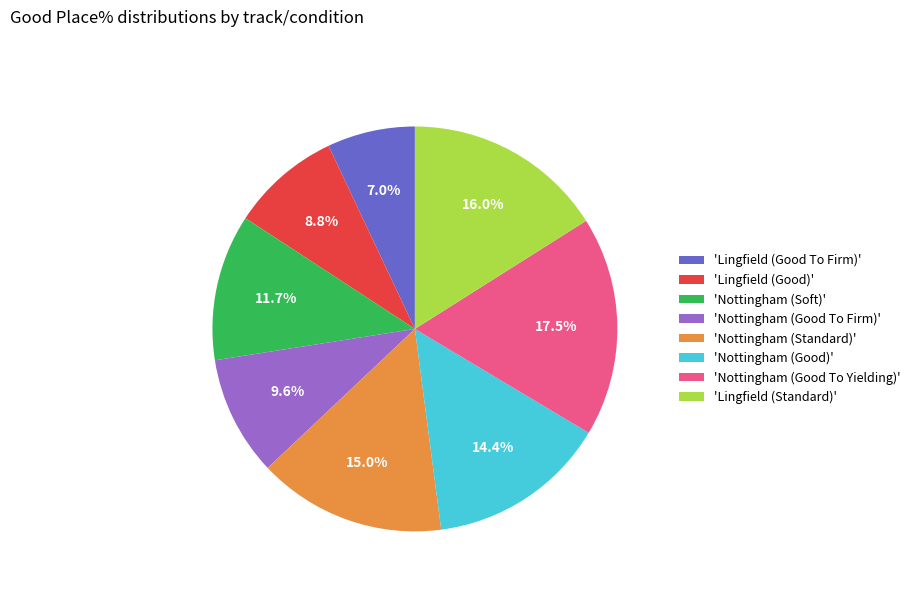

Which slice is the smallest?

'Lingfield (Good To Firm)'